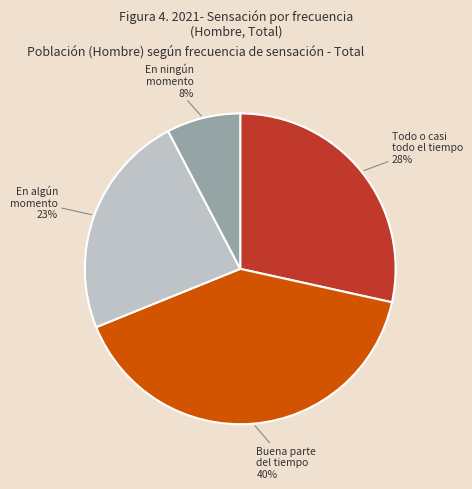

How many segments does this pie chart have?

4